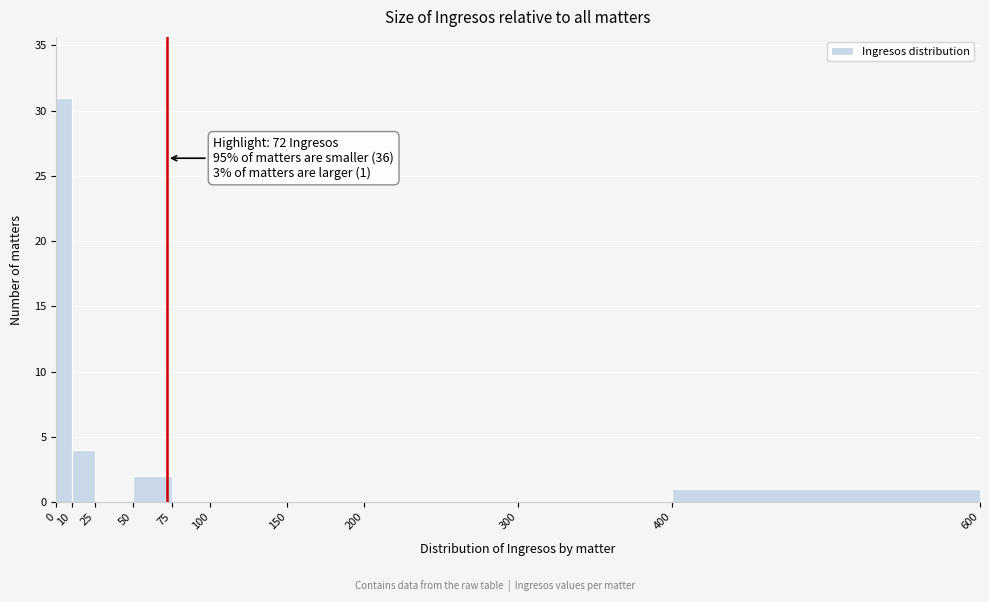

Which range on the x-axis has the tallest bar?

0 to 10